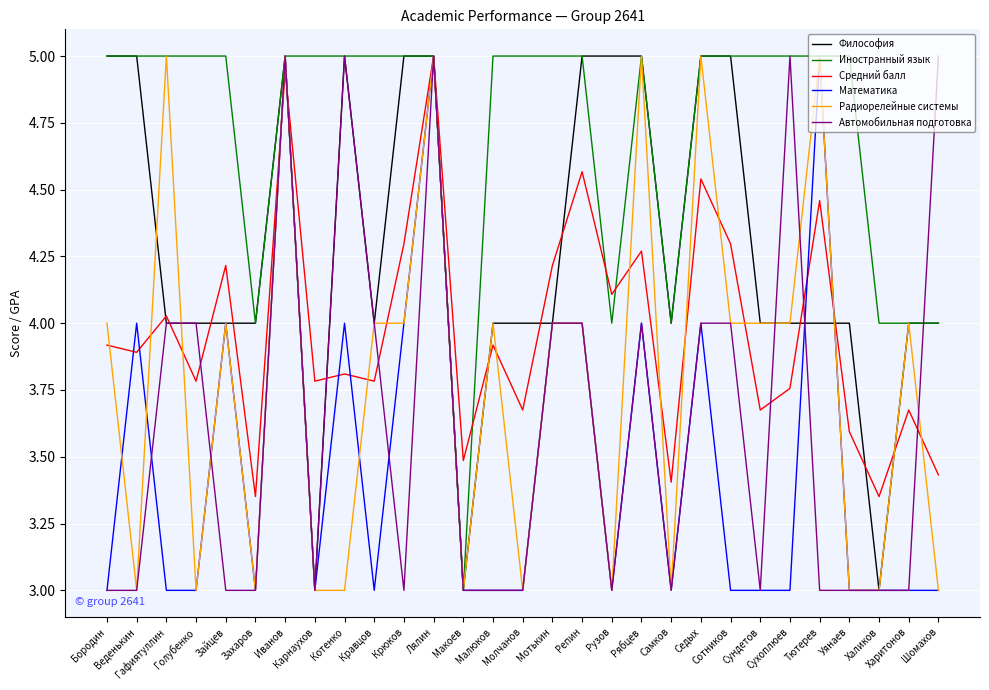

What is the smallest value displayed?

3.0